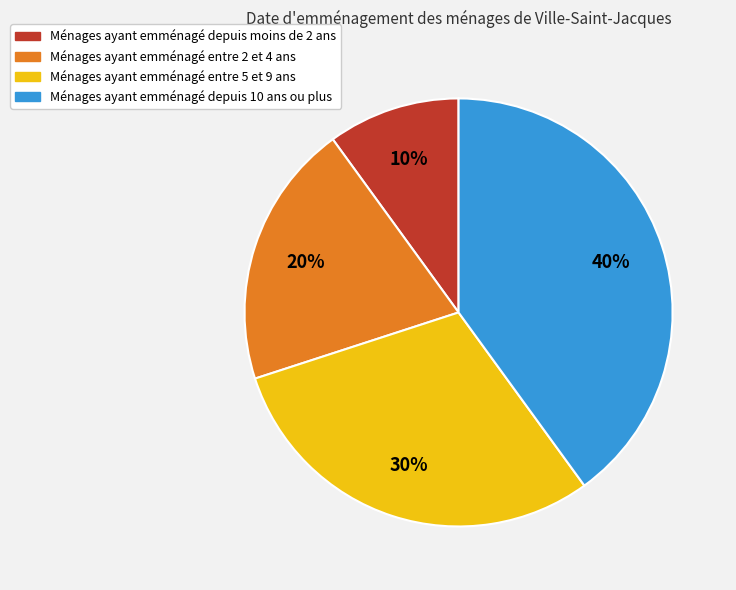

How many slices are in this pie chart?

4